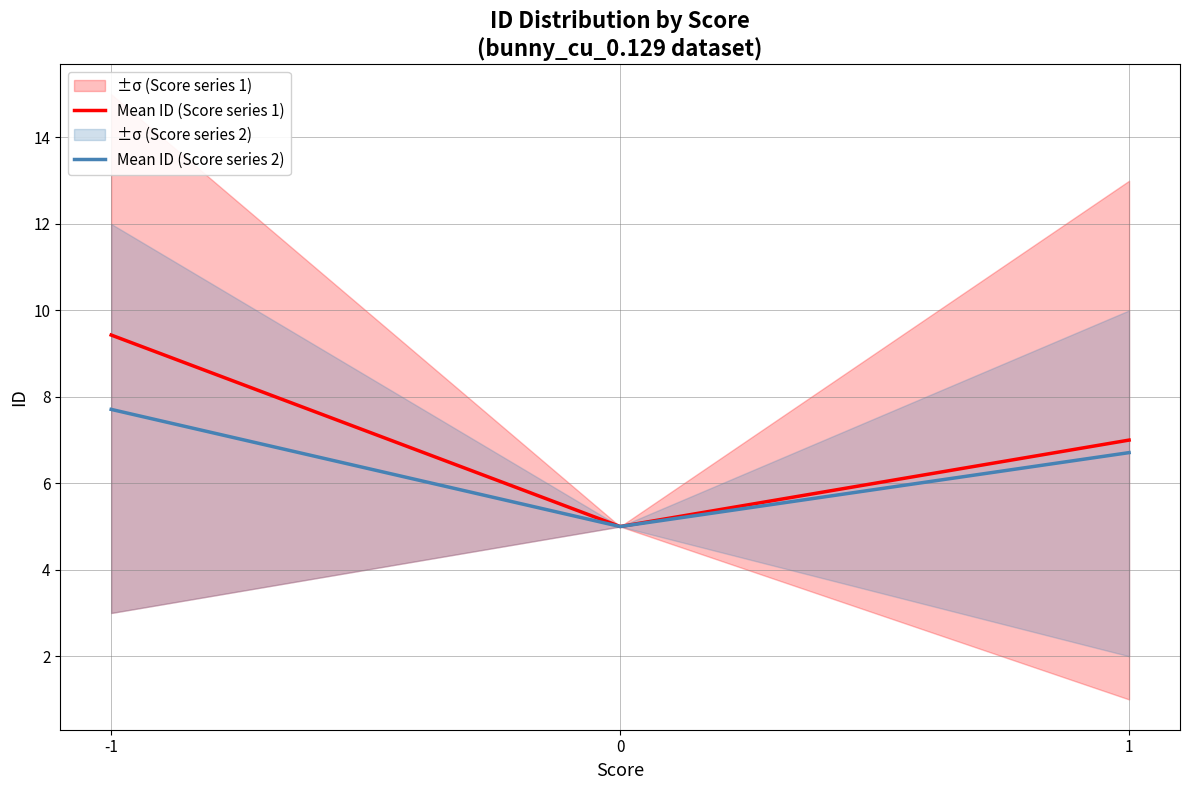

Is it true that Mean ID (Score series 1) equals 9.7 at 1?

False